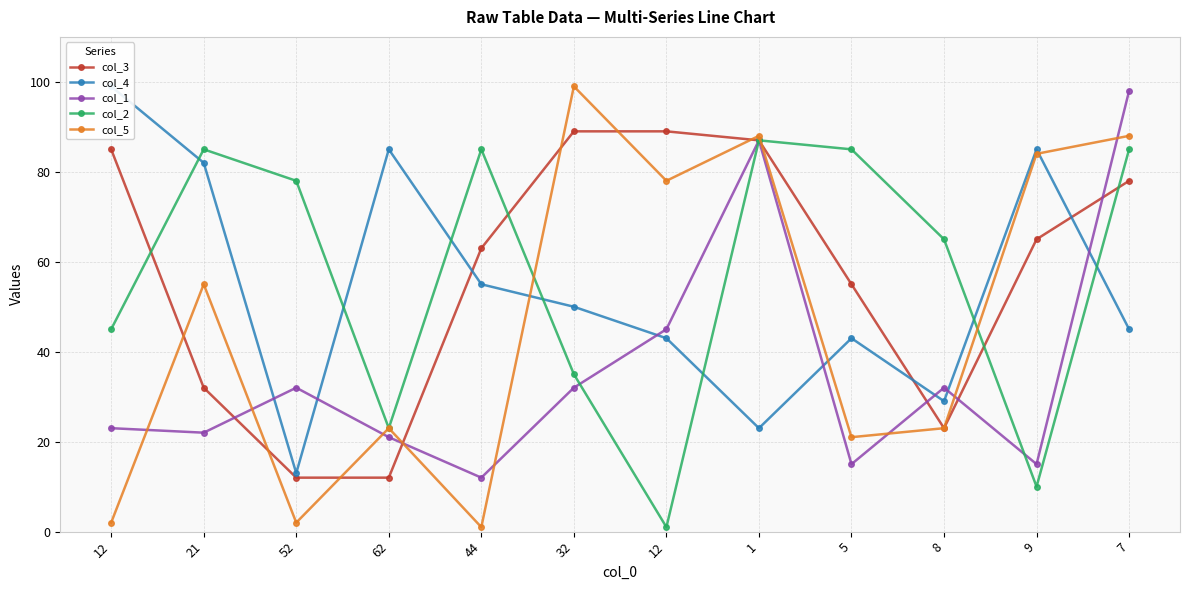

True or false: col_4 has a value of 23 at 1.

True